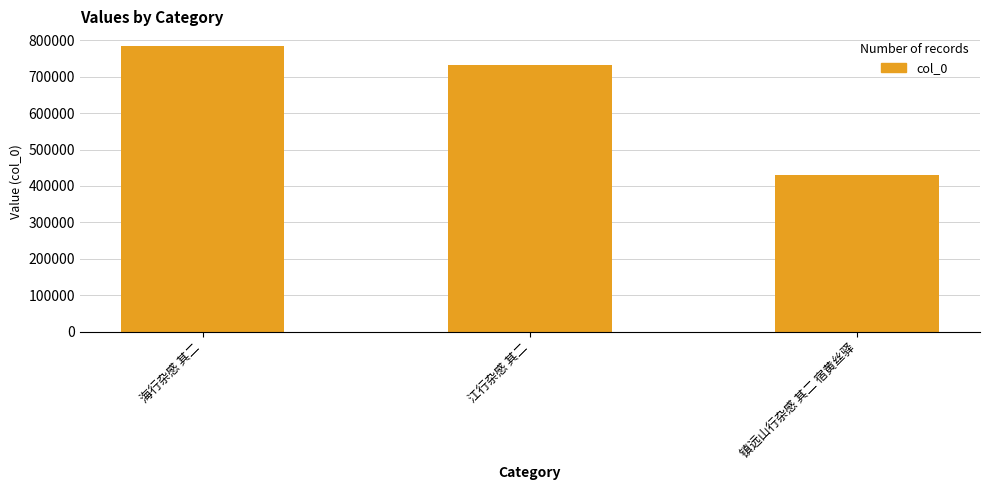

How many distinct data groups are displayed?

1